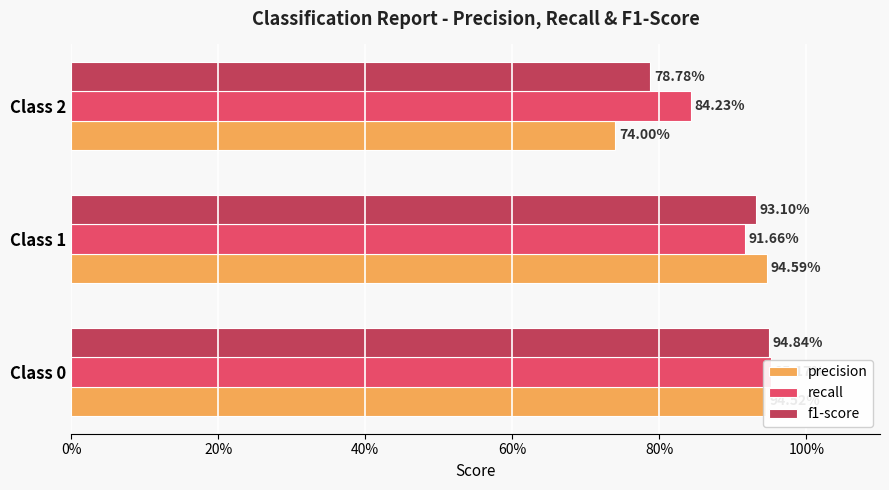

What are all the series names shown in the legend?

precision, recall, f1-score